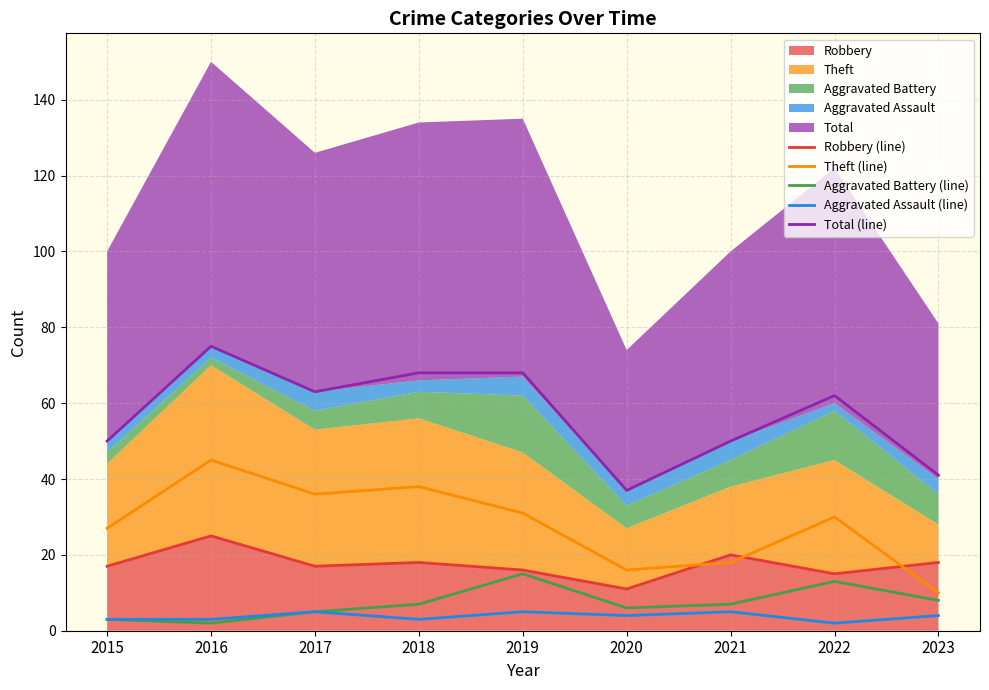

True or false: Aggravated Assault (line) and Theft (line) intersect in this chart.

False